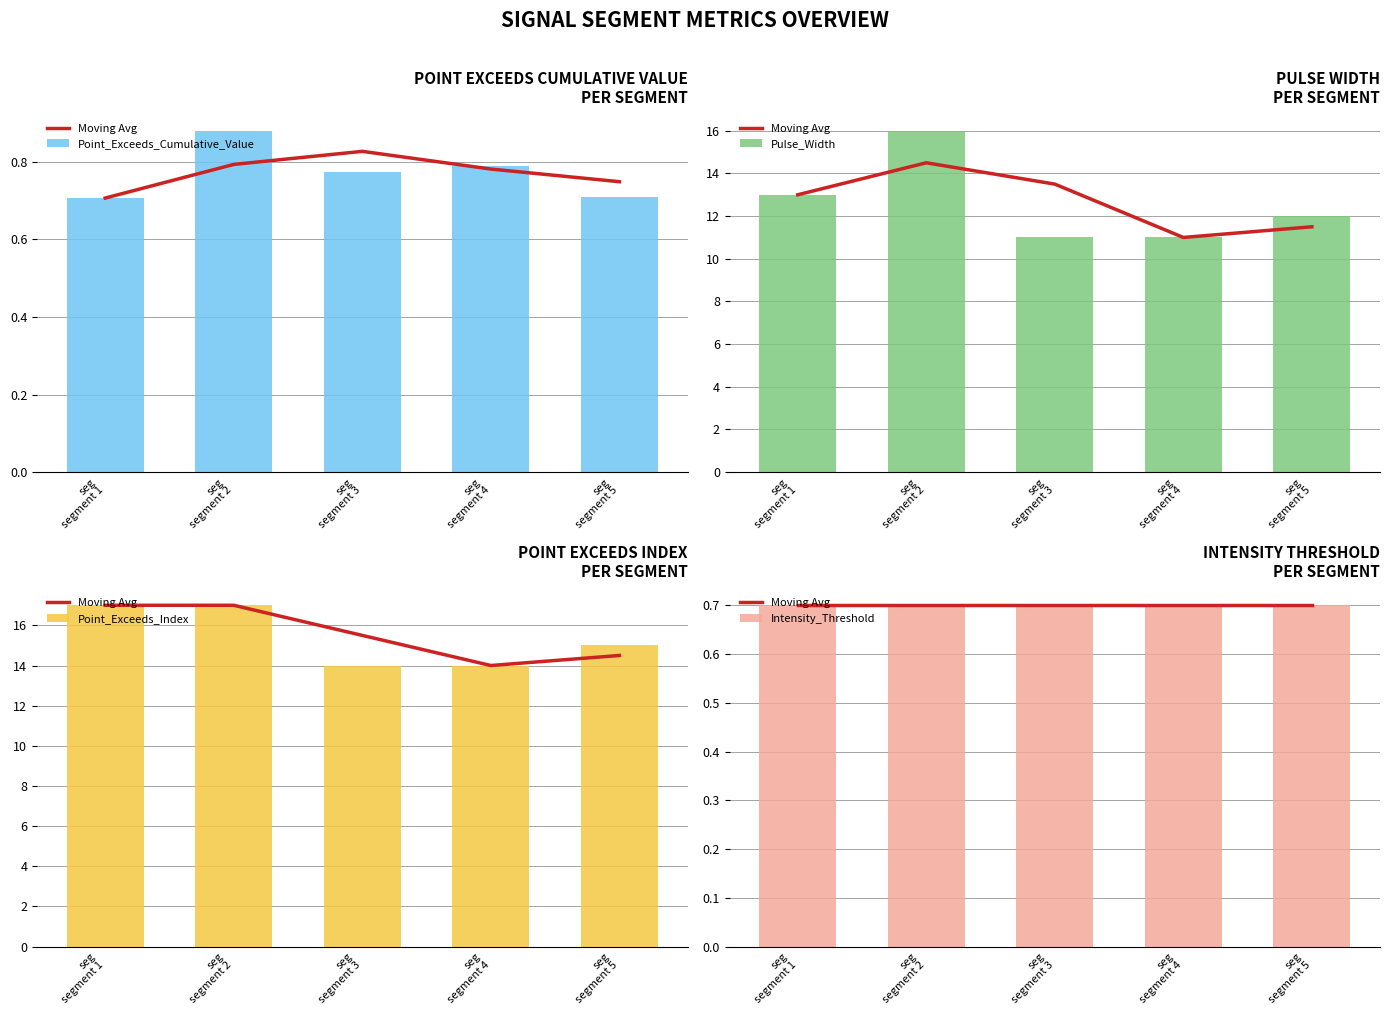

At which category is the sum across all series the highest?

seg
segment 2